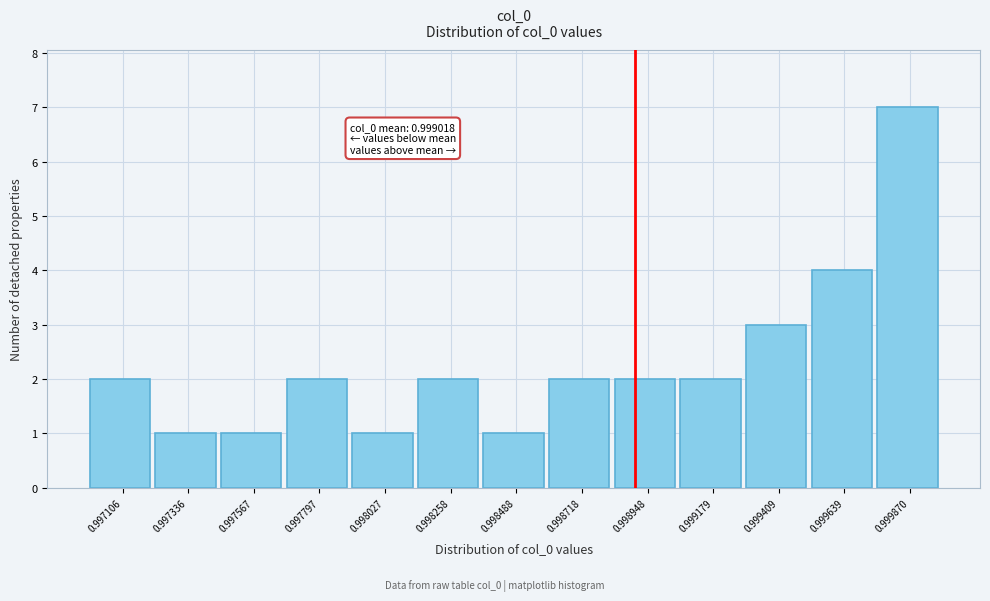

Reading left to right, extract all data points from this chart.

0.997106=2	0.997336=1	0.997567=1	0.997797=2	0.998027=1	0.998258=2	0.998488=1	0.998718=2	0.998948=2	0.999179=2	0.999409=3	0.999639=4	0.999870=7